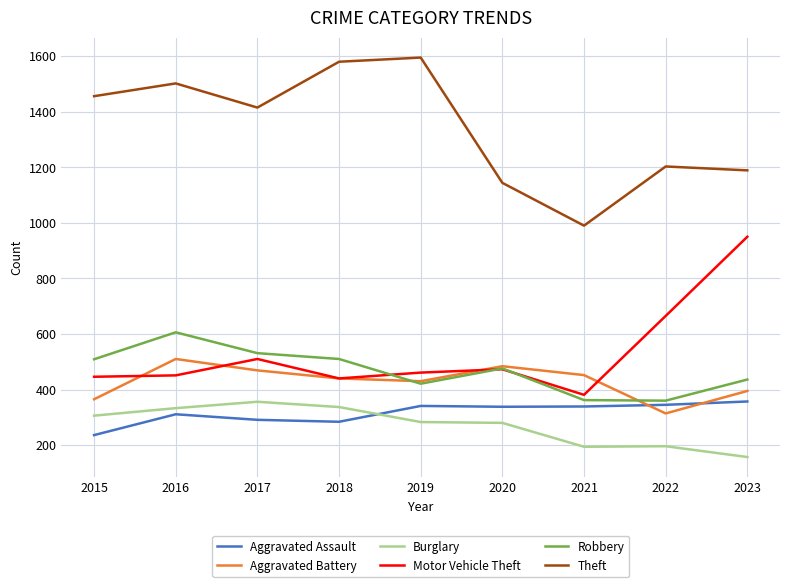

What is the spread (max minus min) of values at 2015?

1220